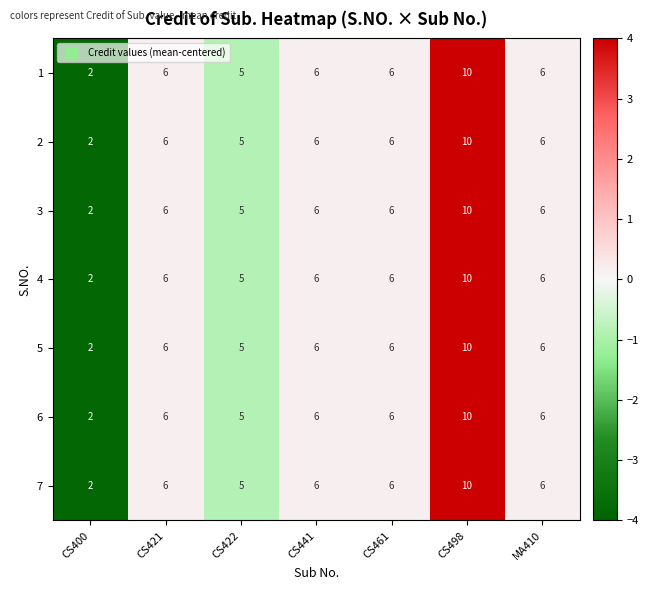

What is the sum of all 2 values?

41